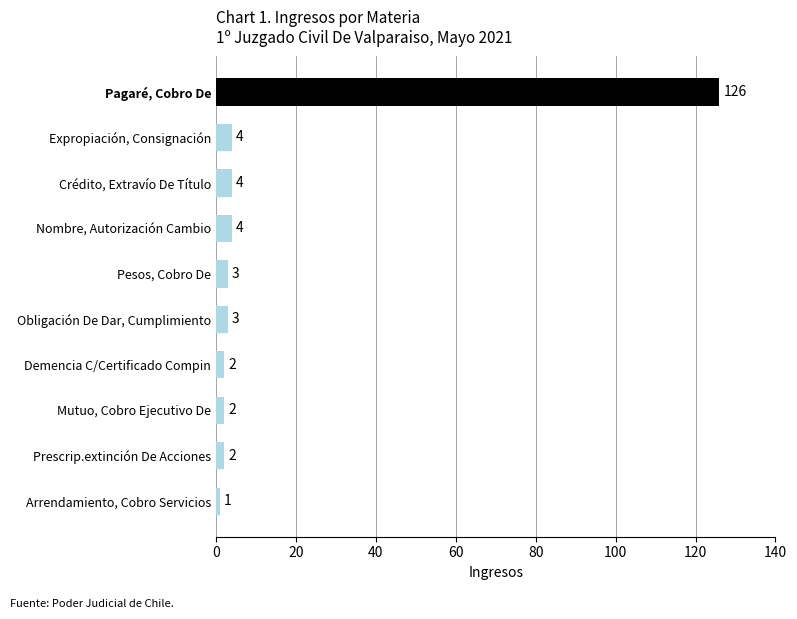

The chart shows a value of 4 at Crédito, Extravío De Título. True or false?

True